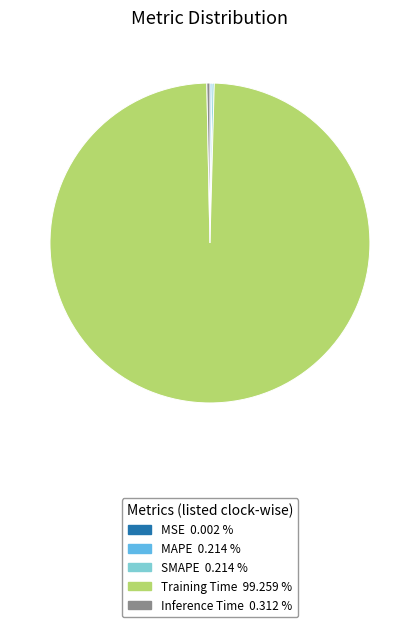

Which category has the biggest portion of the pie?

Training Time